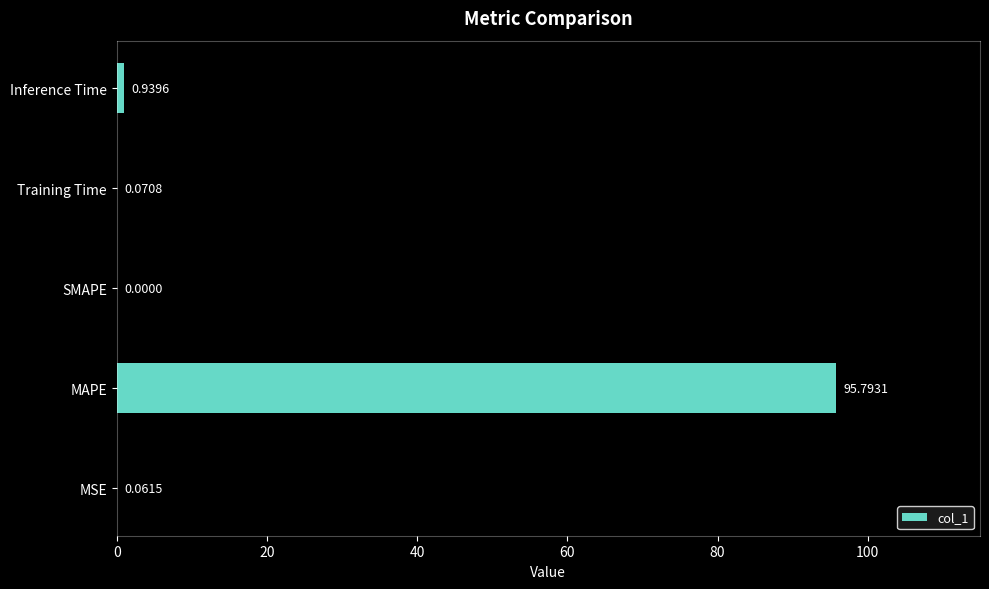

Where is the data nearest to the value 47?

Inference Time